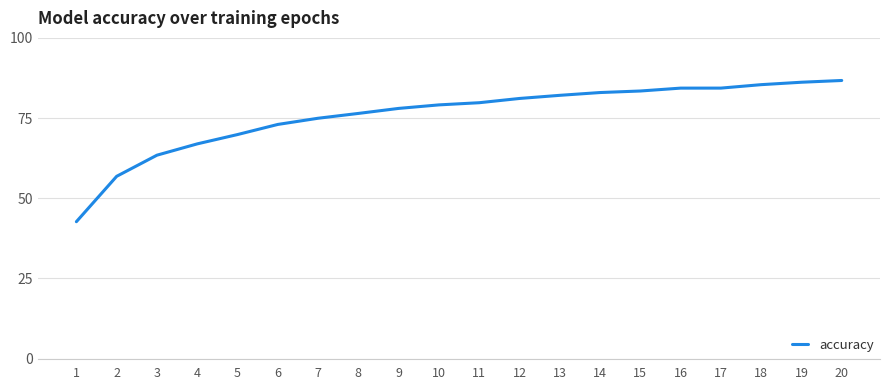

Approximately how many times larger is the value at 1 compared to 15?

0.5